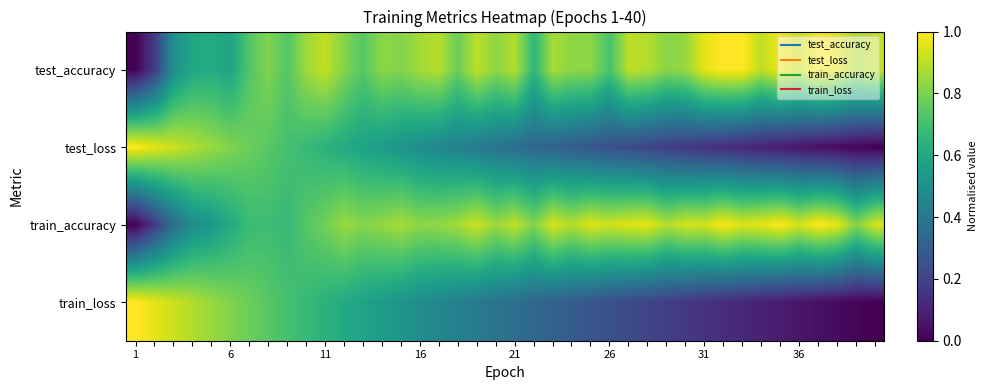

Reading right to left, what are all the values shown in this chart?

test_accuracy: 0.9	0.9	1.0	1.0	0.9	1.0	0.9	1.0	1.0	1.0	0.8	0.8	0.9	0.9	0.7	0.8	0.8	0.9	0.7	0.9	0.8	0.9	0.8	0.9	0.9	0.8	0.8	0.7	0.8	0.9	0.9	0.7	0.8	0.7	0.6	0.6	0.6	0.5	0.2	0.0
test_loss: 0.0	0.0	0.0	0.0	0.1	0.1	0.1	0.1	0.1	0.1	0.2	0.2	0.2	0.2	0.2	0.3	0.3	0.3	0.3	0.4	0.4	0.4	0.4	0.5	0.5	0.5	0.6	0.6	0.6	0.6	0.7	0.7	0.7	0.8	0.8	0.8	0.9	0.9	1.0	1.0
train_accuracy: 0.9	0.8	1.0	1.0	0.9	1.0	1.0	0.9	1.0	0.9	0.9	0.9	1.0	1.0	0.9	0.9	0.9	0.9	0.8	0.9	0.8	0.9	0.9	0.8	0.8	0.9	0.8	0.8	0.8	0.8	0.7	0.7	0.7	0.7	0.6	0.5	0.5	0.4	0.2	0.0
train_loss: 0.0	0.0	0.0	0.0	0.1	0.1	0.1	0.1	0.1	0.1	0.2	0.2	0.2	0.2	0.2	0.3	0.3	0.3	0.3	0.4	0.4	0.4	0.4	0.5	0.5	0.5	0.5	0.6	0.6	0.6	0.7	0.7	0.7	0.8	0.8	0.8	0.9	0.9	1.0	1.0